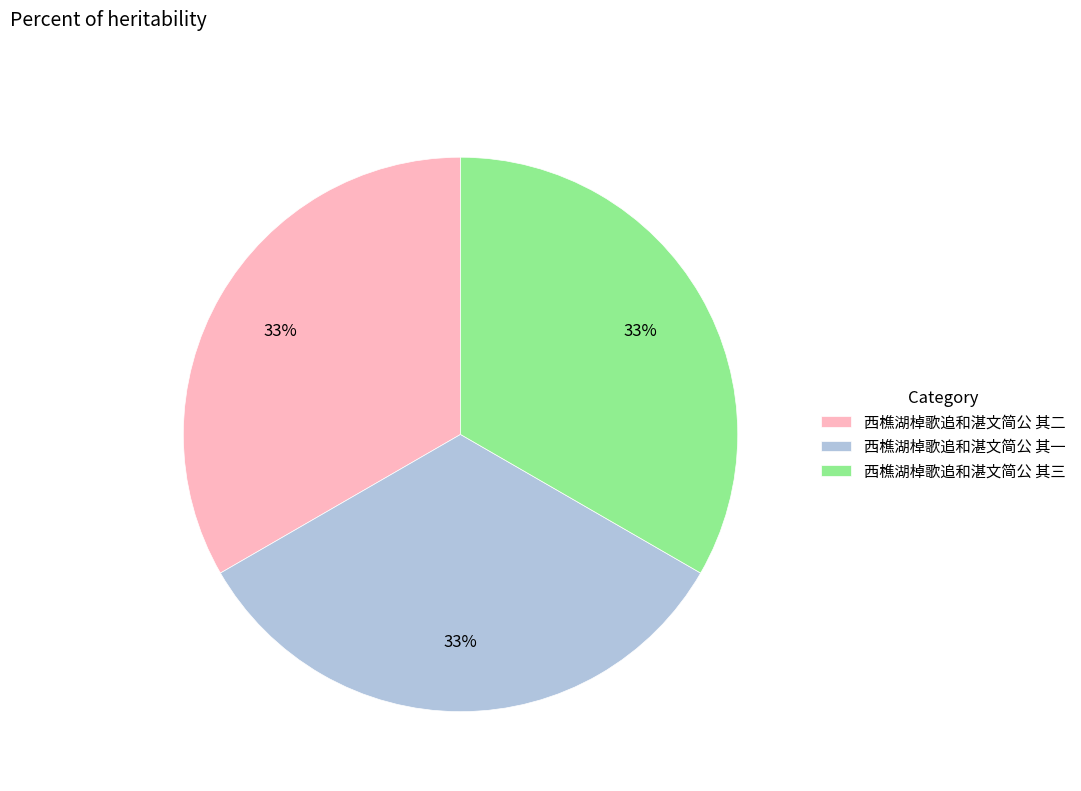

Combined, do 西樵湖棹歌追和湛文简公 其一 and 西樵湖棹歌追和湛文简公 其二 account for over 50%?

Yes